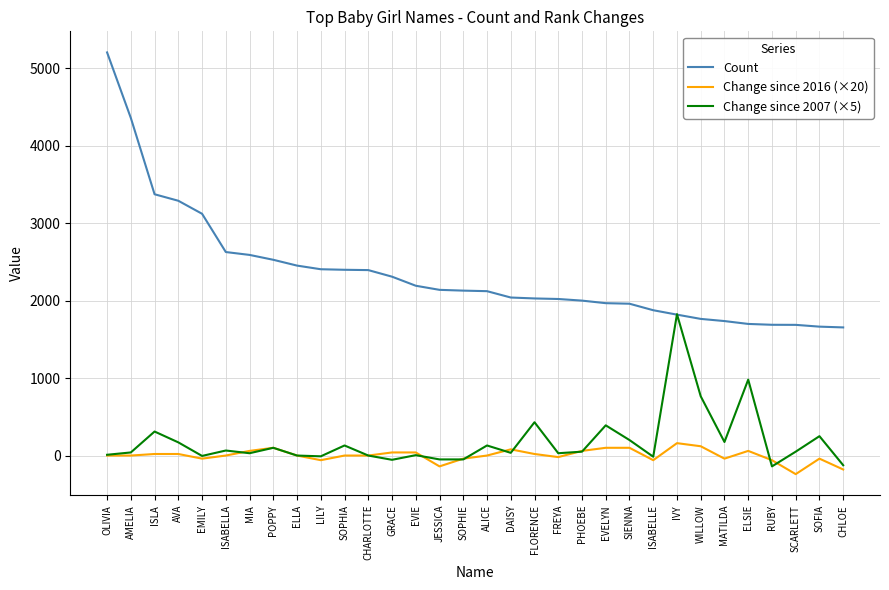

Which category has the lowest value in the Change since 2016 (×20) series?

SCARLETT